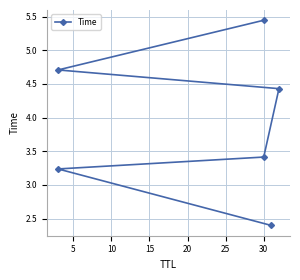

Is it true that the value at 0 is 4.2?

False